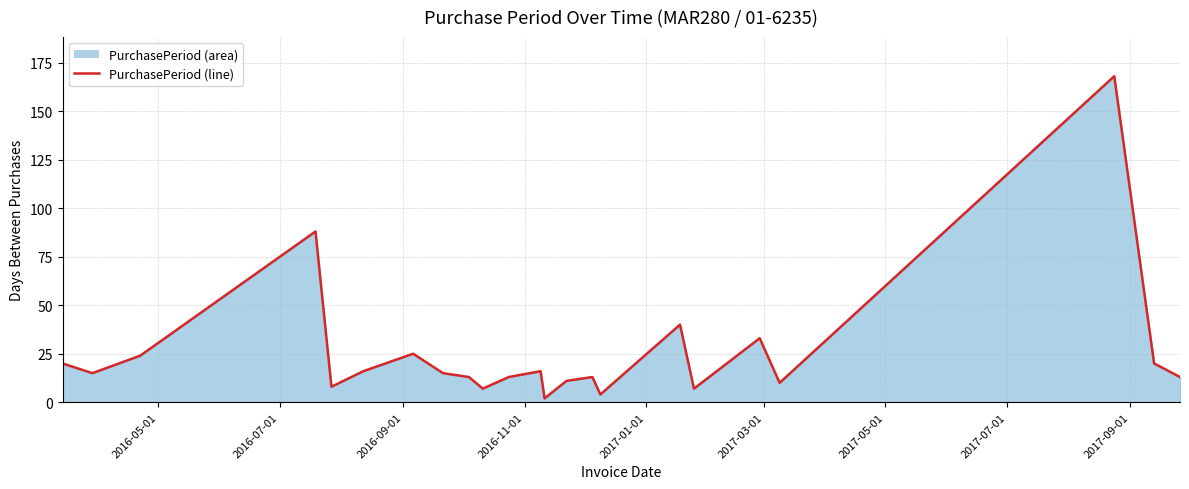

What value does the data have at 2016-09-01?

24